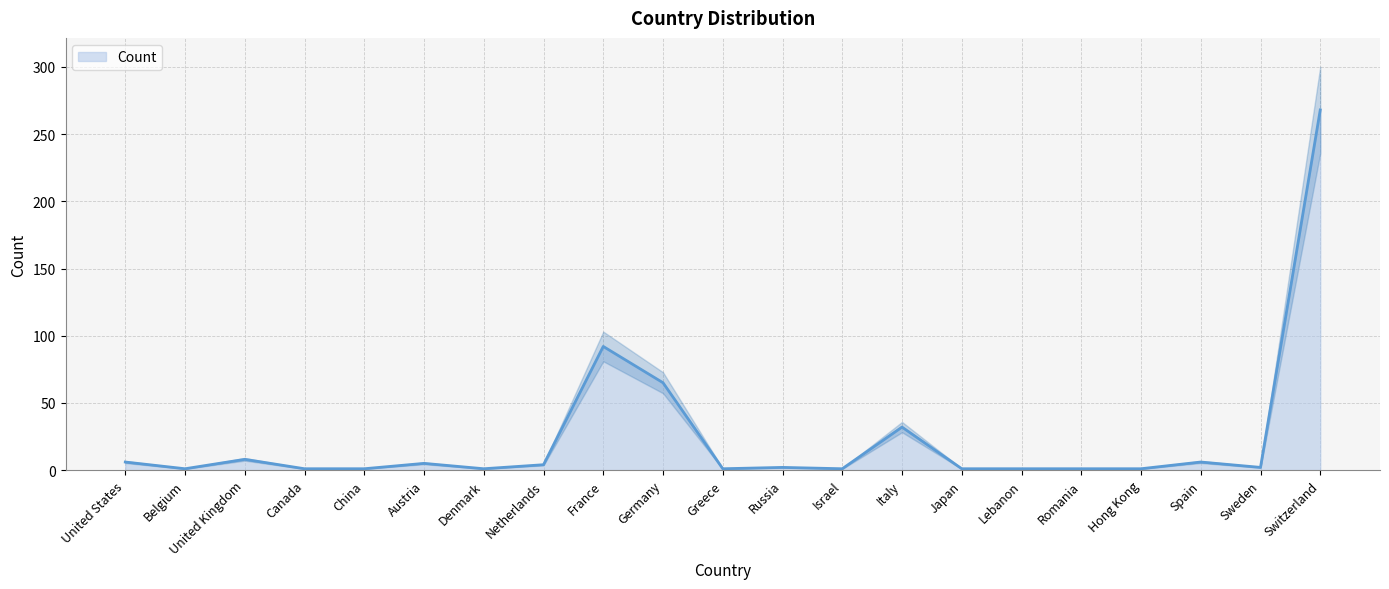

Which category has the highest value across all series?

Switzerland